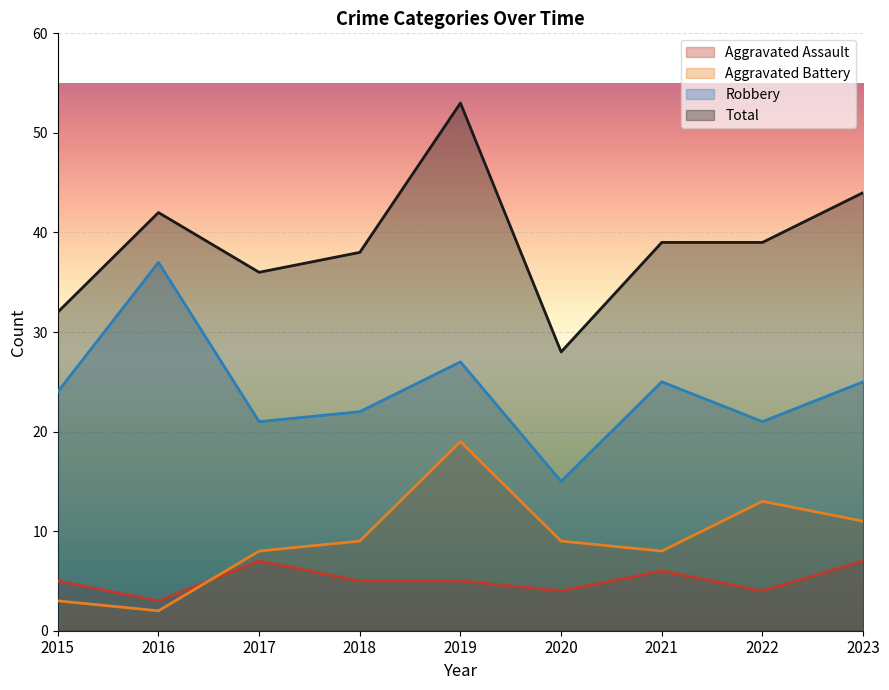

What is the value of the Aggravated Battery point at the 7th from the left?

8